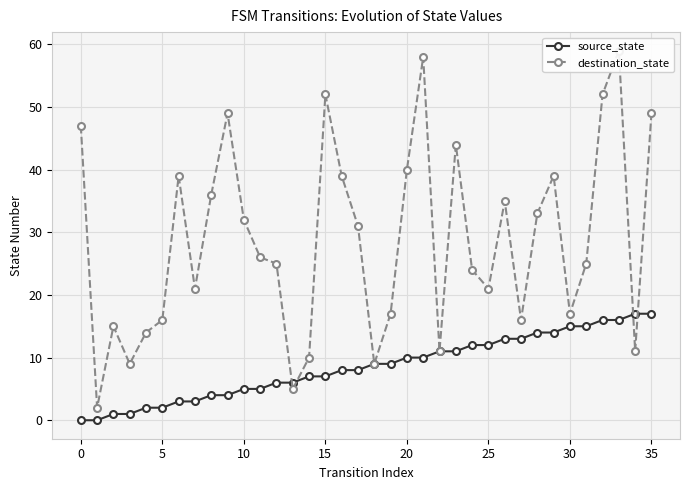

Which series has the widest spread of values?

destination_state